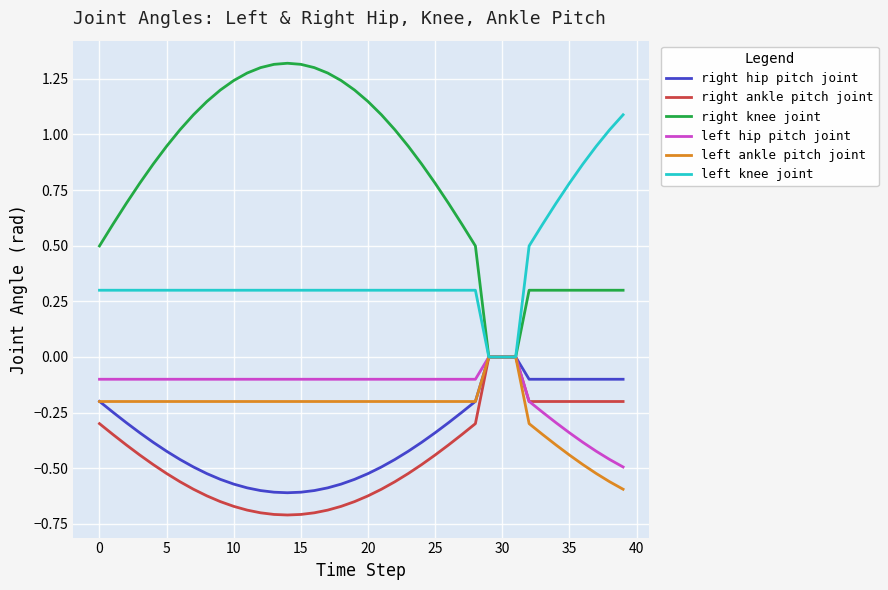

Which series has the largest range (max minus min)?

right knee joint